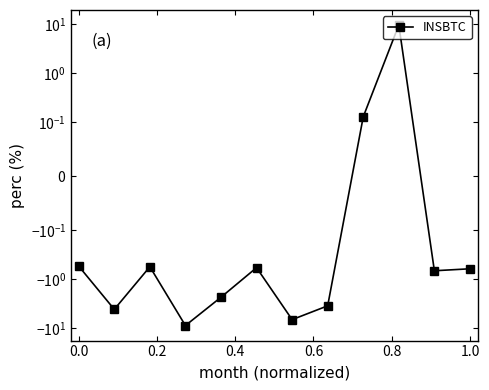

True or false: the data shows 0.0 at 8.

False